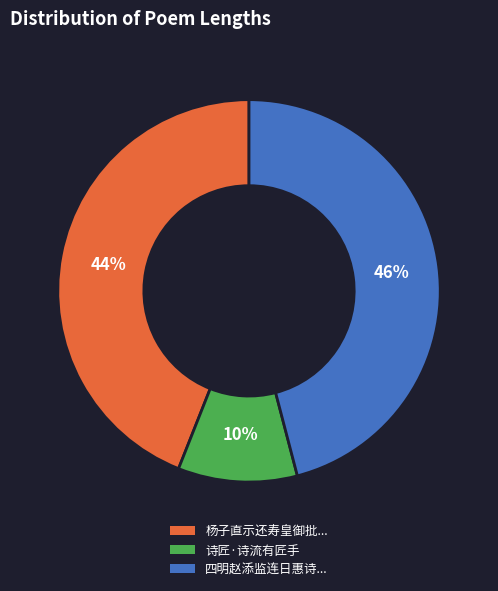

How many slices are in this pie chart?

3